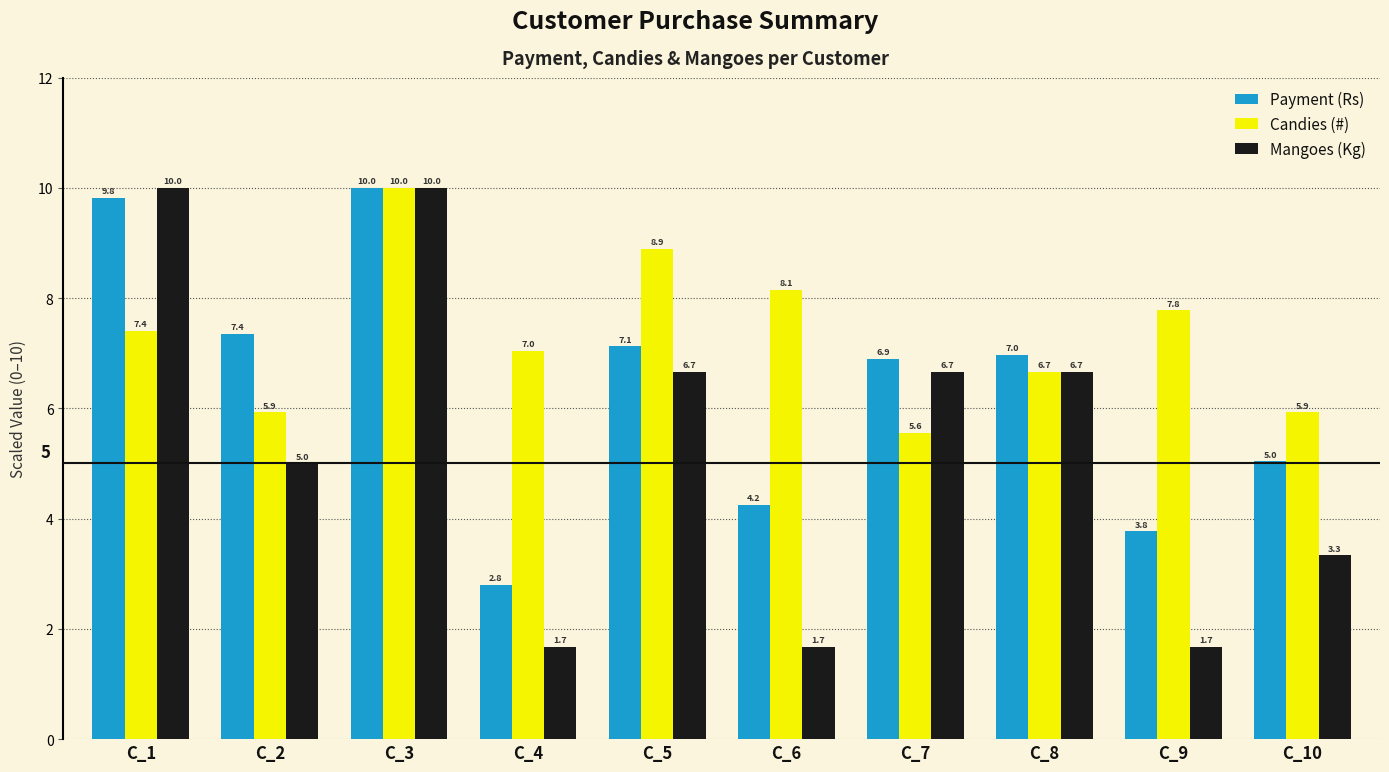

At which label does Mangoes (Kg) first exceed 6?

C_1